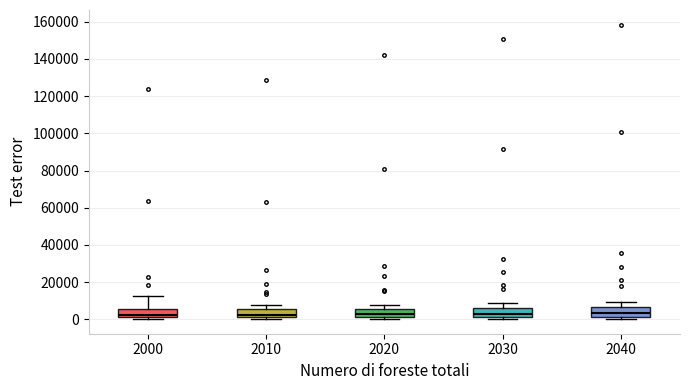

Reading left to right, transcribe this box plot: for each box, give where its median line is, the range the box spans, and where its two whiskers end, as read against the y-axis. The values are not printed on the chart, so give them approximately, as read against the axis.

2000: median 2000 (just above the box's lower edge), box 2000 to 6000, whiskers 0 to 12000
2010: median 2000 (inside the box), box 2000 to 6000, whiskers 0 to 8000
2020: median 2000 (inside the box), box 2000 to 6000, whiskers 0 to 8000
2030: median 4000, box 2000 to 6000, whiskers 0 to 8000
2040: median 4000, box 2000 to 6000, whiskers 0 to 10000